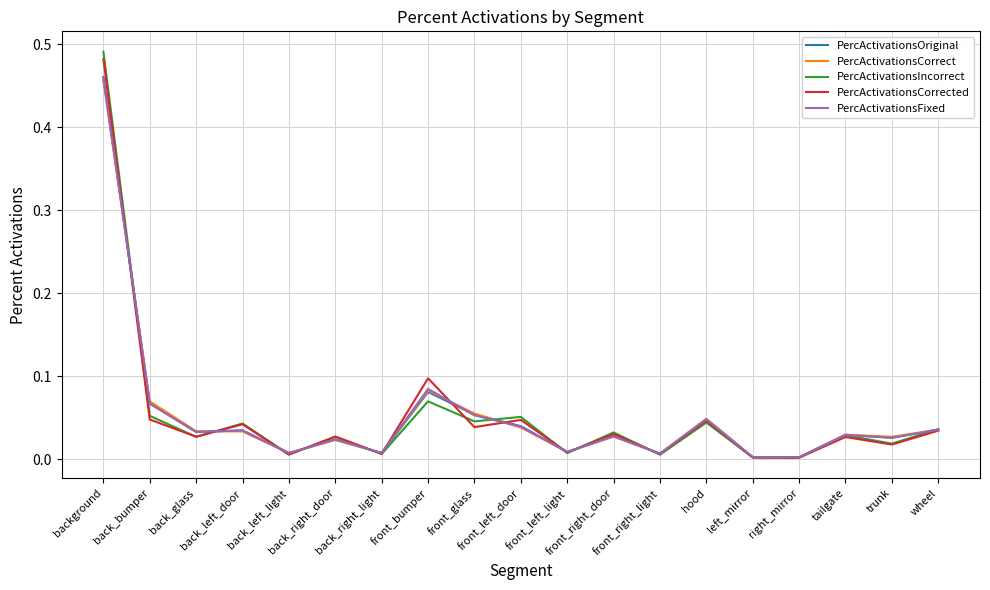

What is the label of the 1st point from the right?

wheel